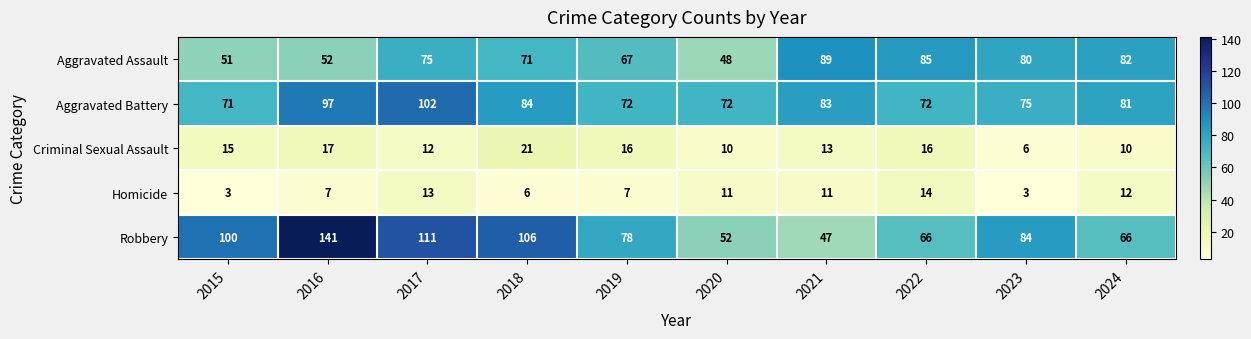

Read the Aggravated Battery value at 2021, to the nearest 5.

85